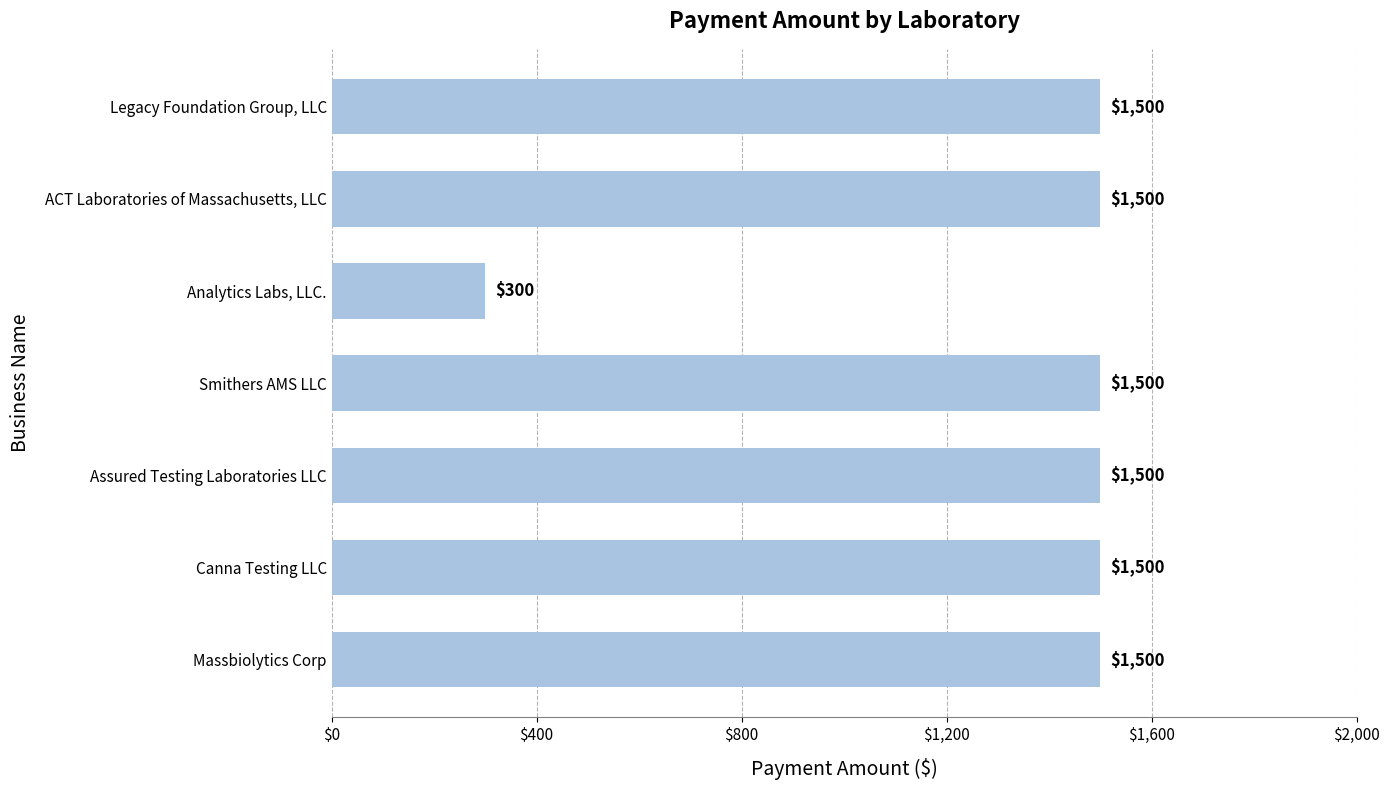

What is the value of the 2nd bar from the top?

1500